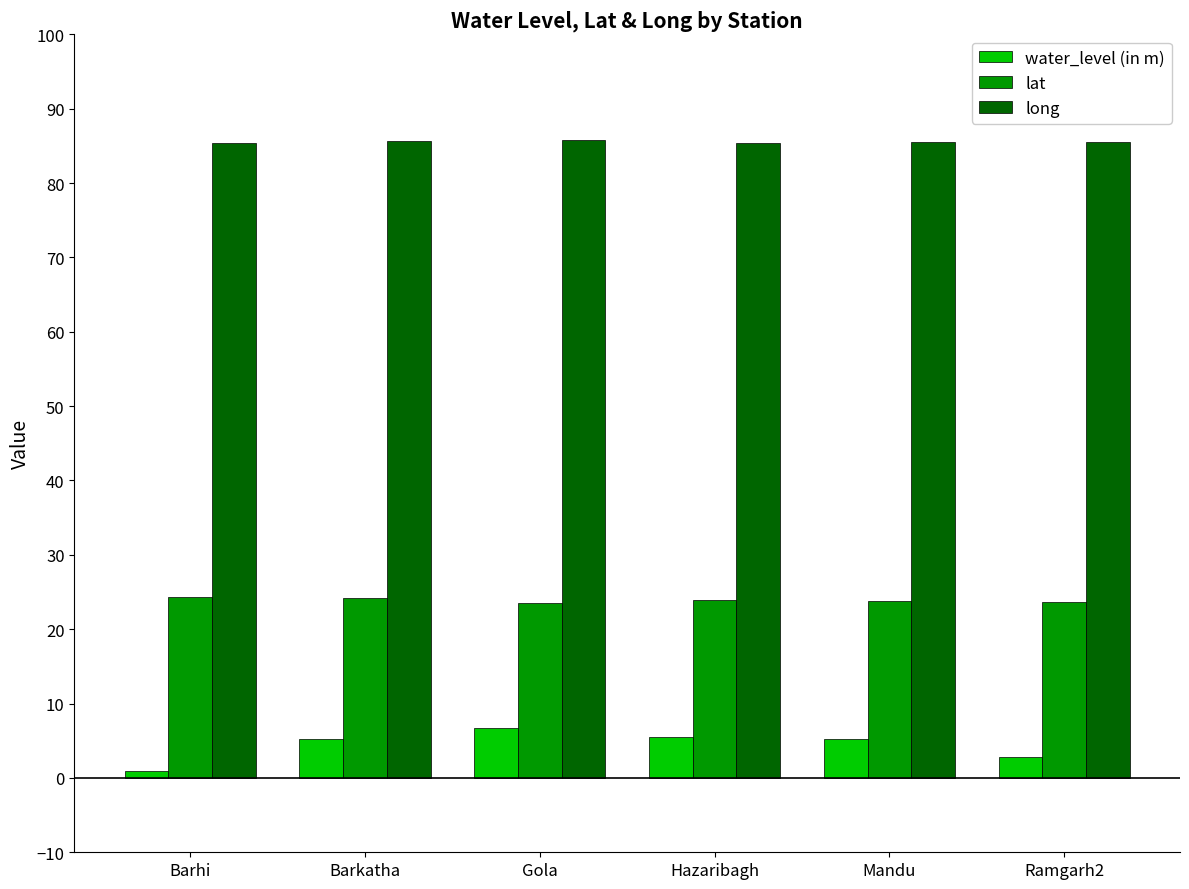

How many bars are there in total?

18